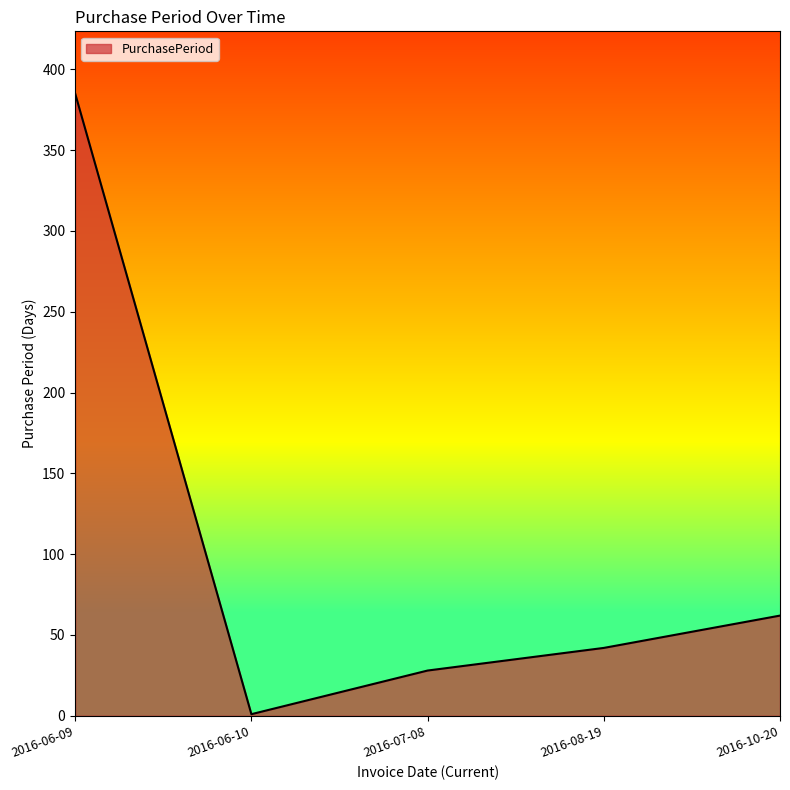

Between 2016-10-20 and 2016-06-10, which is larger?

2016-10-20